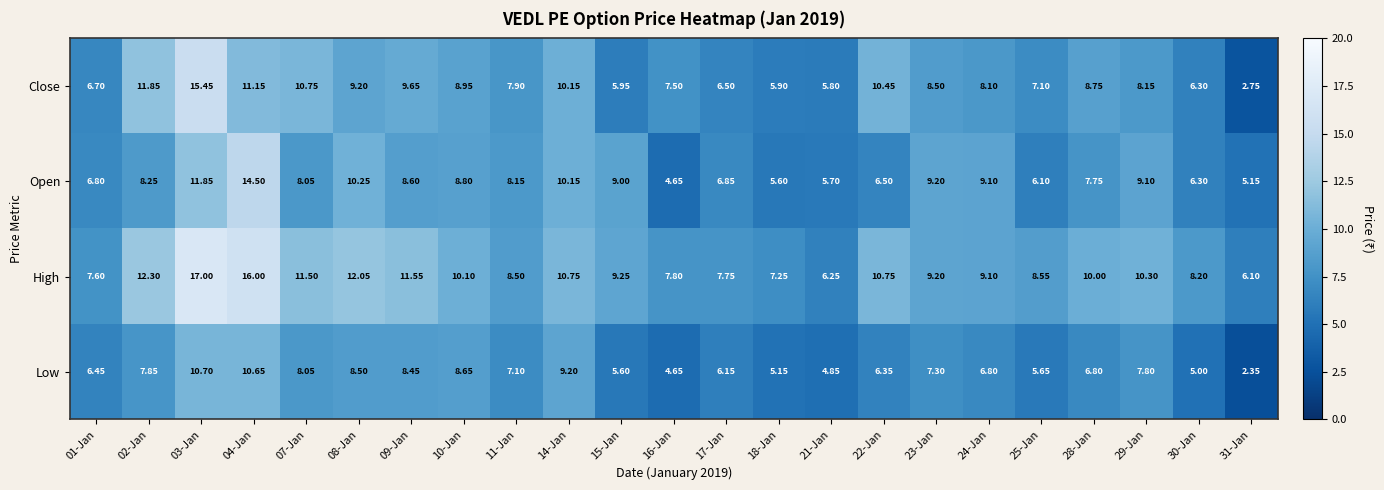

Between 22-Jan and 29-Jan, which series saw the biggest shift?

Open